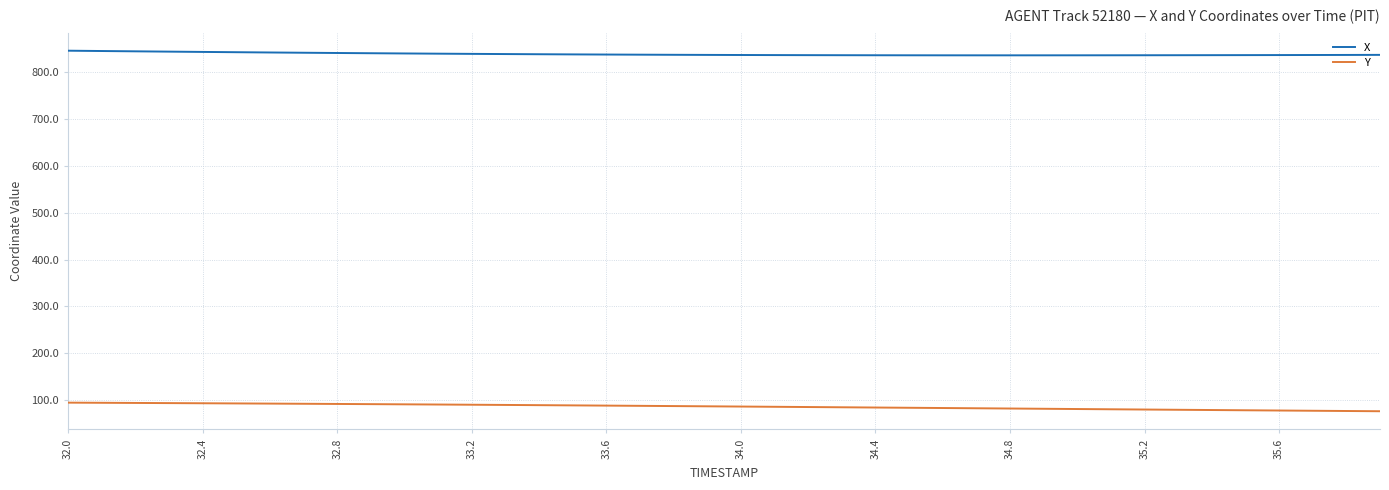

What is the sum of all Y values?

3434.9